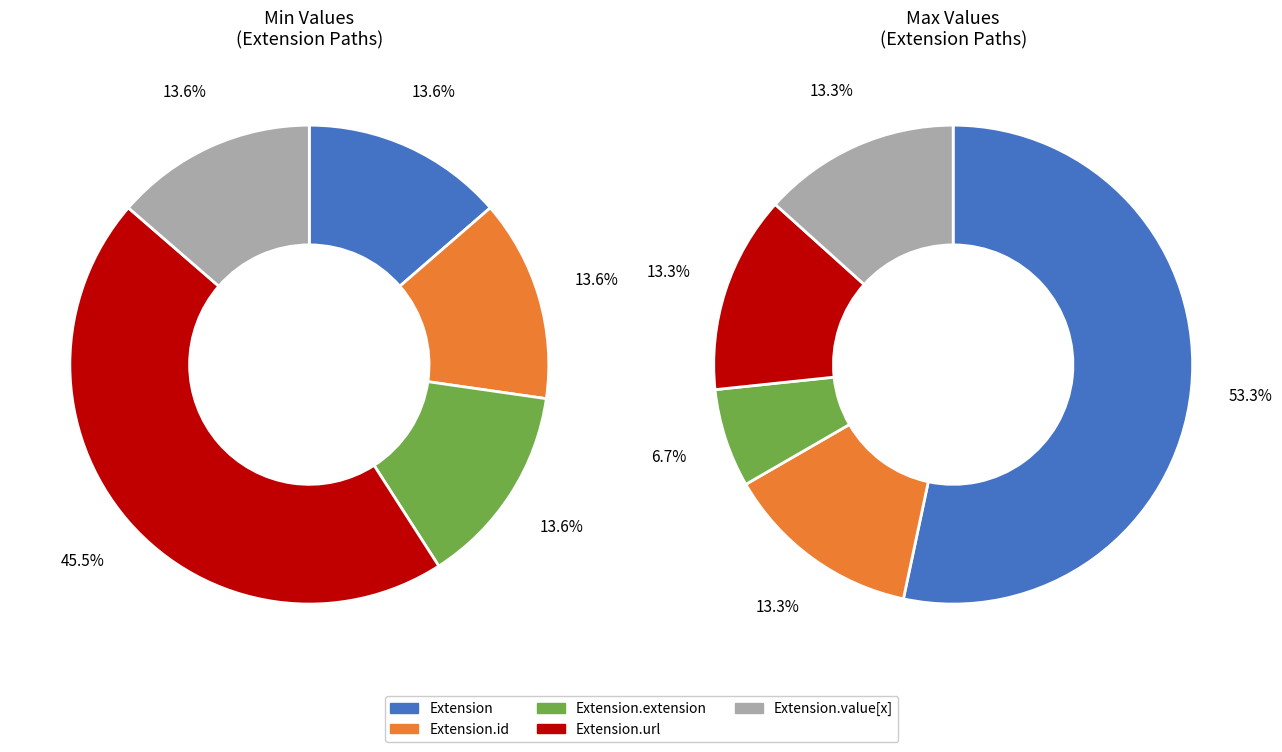

Which slice is the largest?

Extension.url